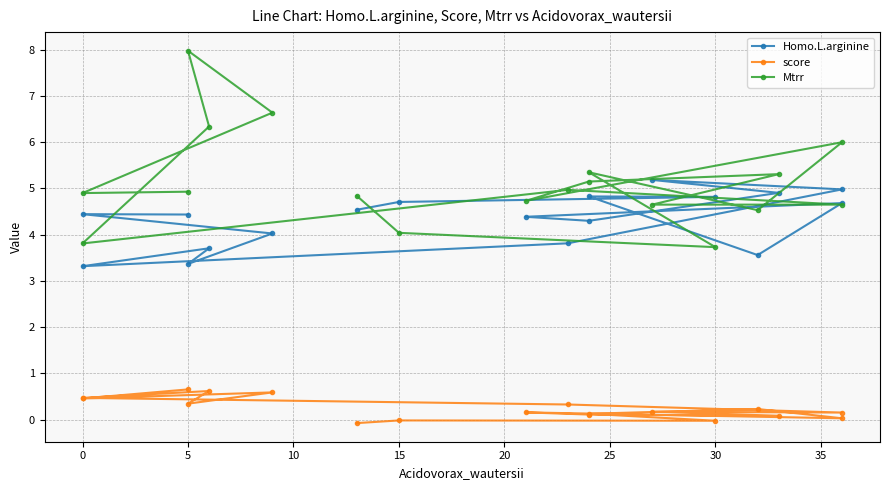

What is the sum of all Homo.L.arginine values?

78.0